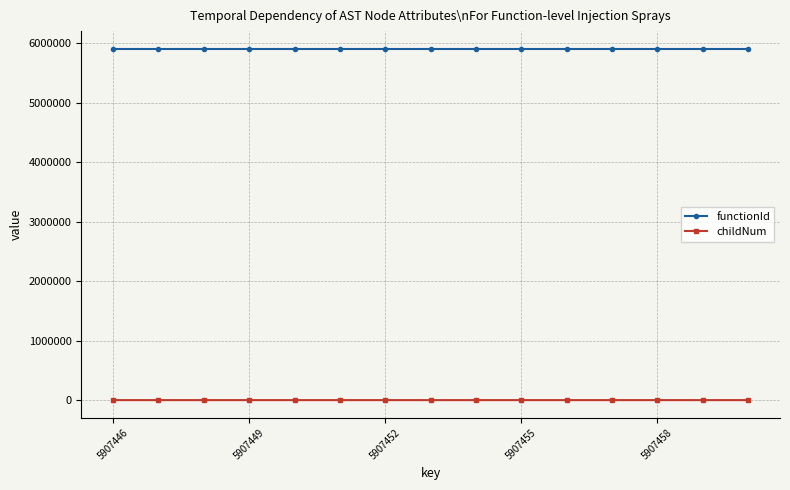

How many lines are shown in the chart?

2